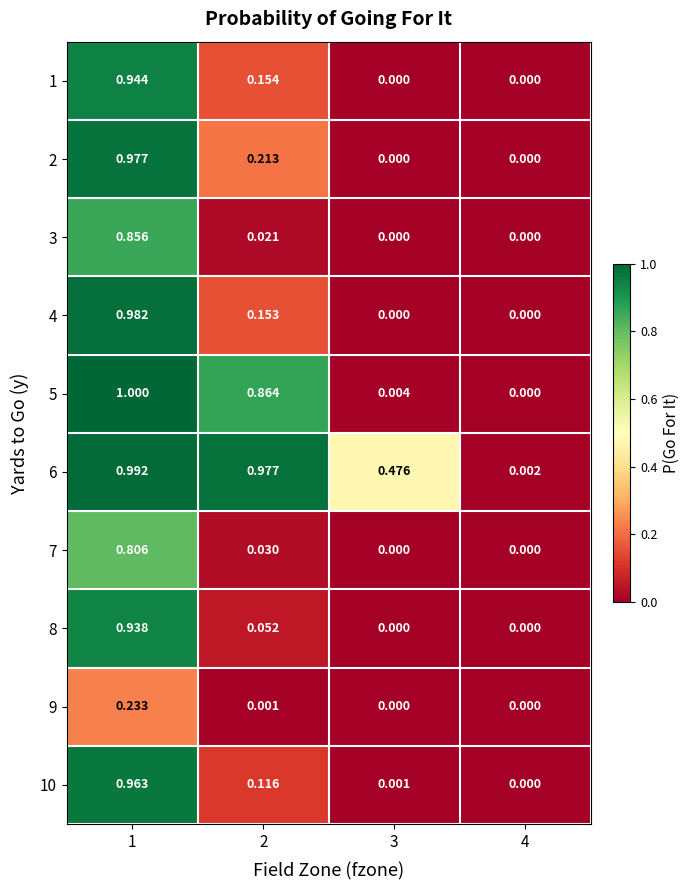

Is the value of 6 at 1 greater than the value of 2 at 2?

Yes